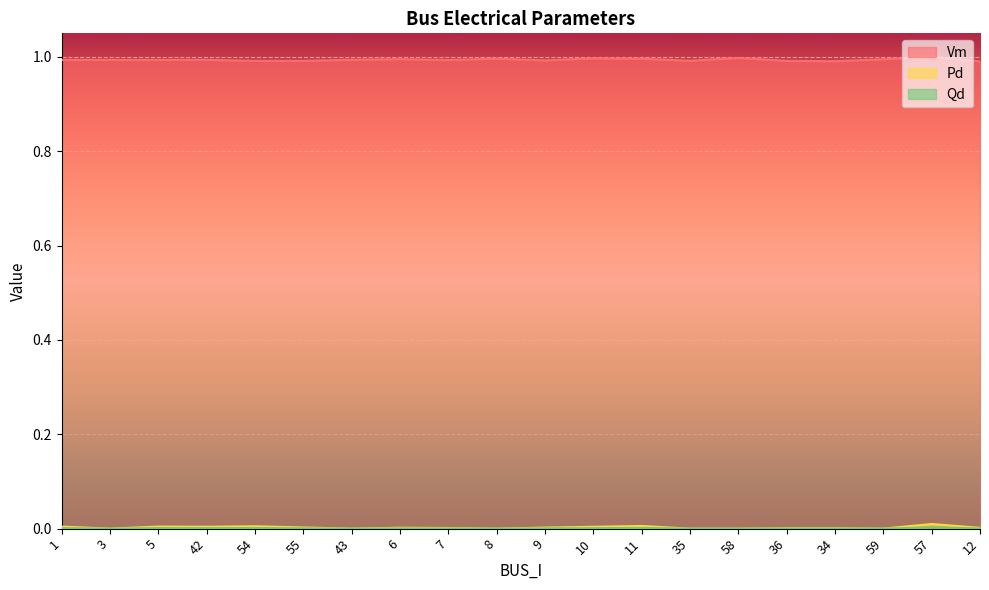

True or false: Vm and Qd cross at least once.

False